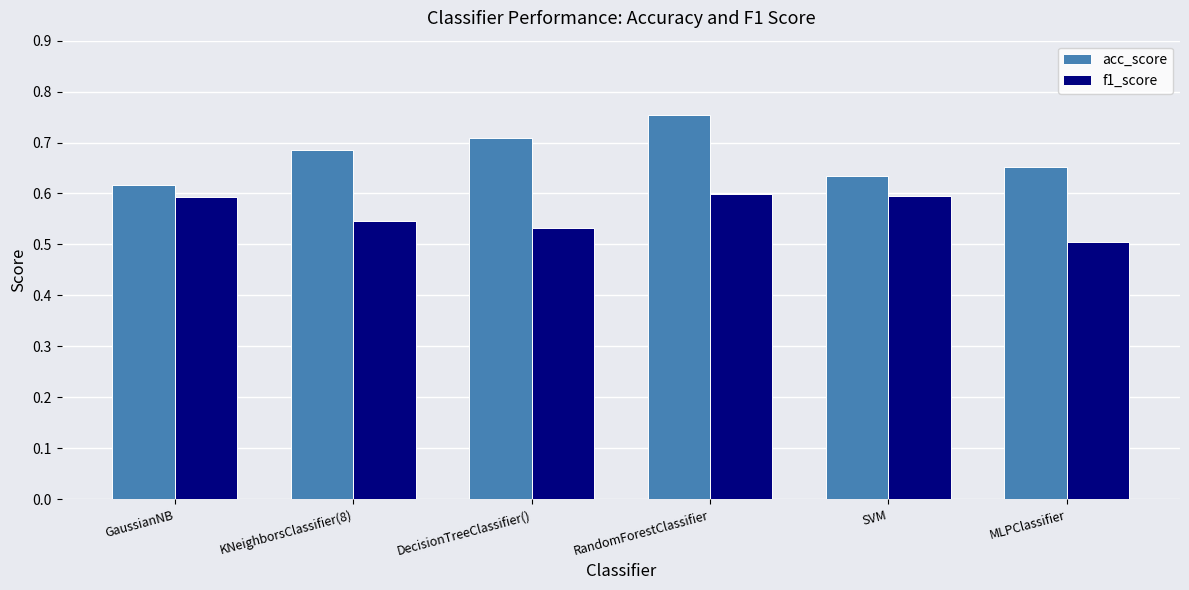

List the series in order of their peak value, highest first.

acc_score, f1_score